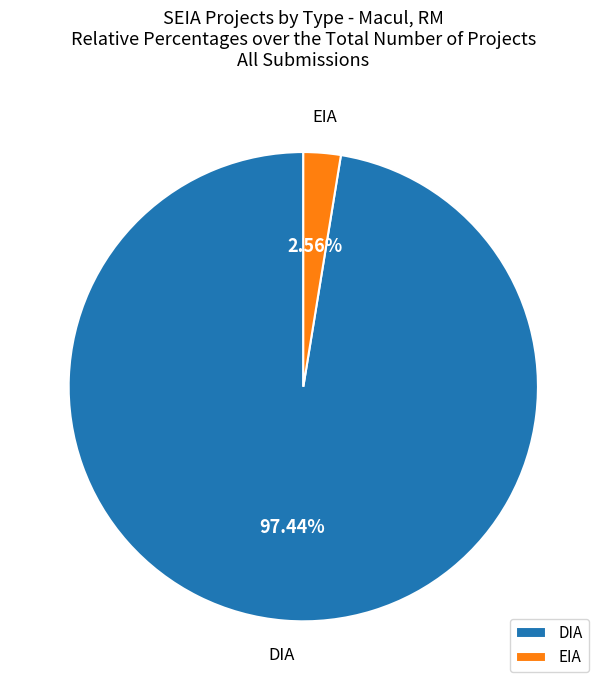

How many segments does this pie chart have?

2